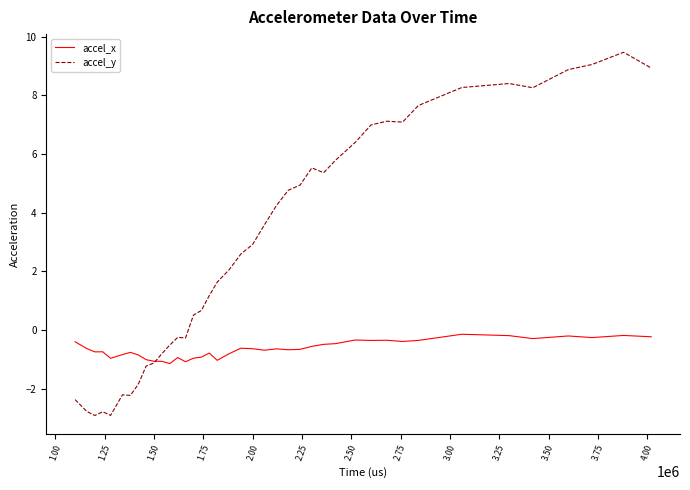

What is the average value of the accel_y series?

3.0